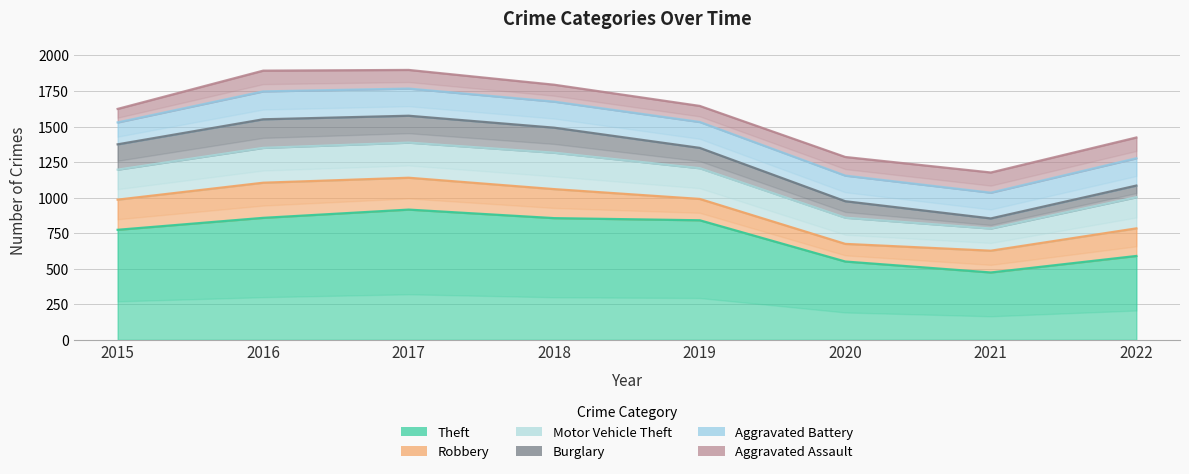

True or false: Burglary has a value of 41 at 2016.

False